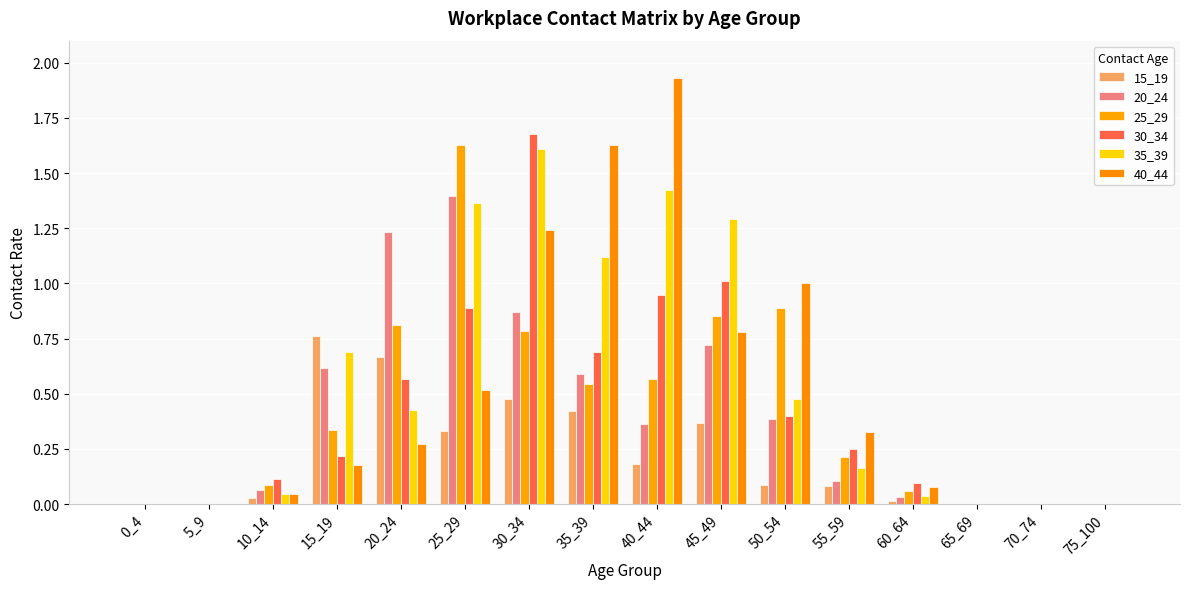

How many groups of bars are there?

16